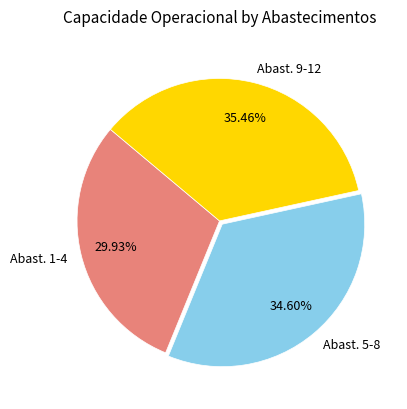

Combined, do Abast. 5-8 and Abast. 1-4 account for over 50%?

Yes